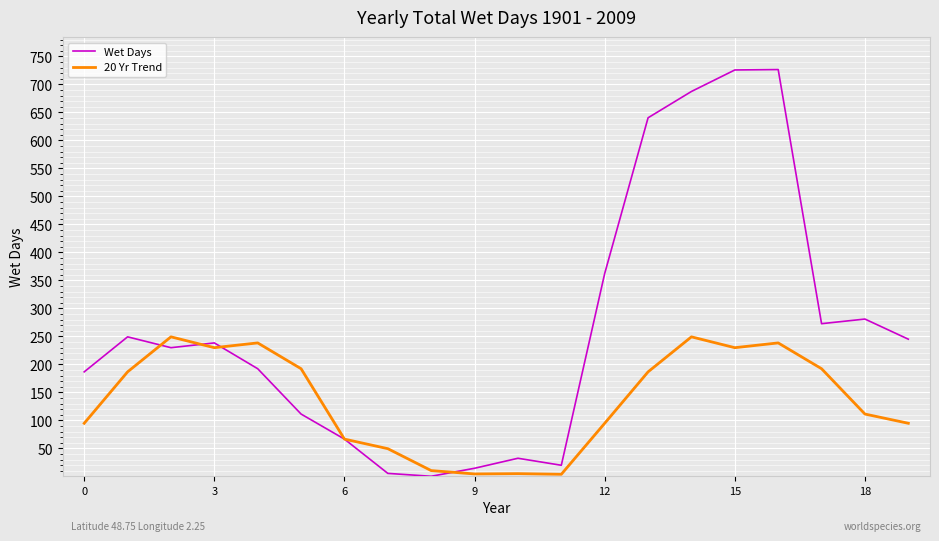

Which series has the widest spread of values?

Wet Days